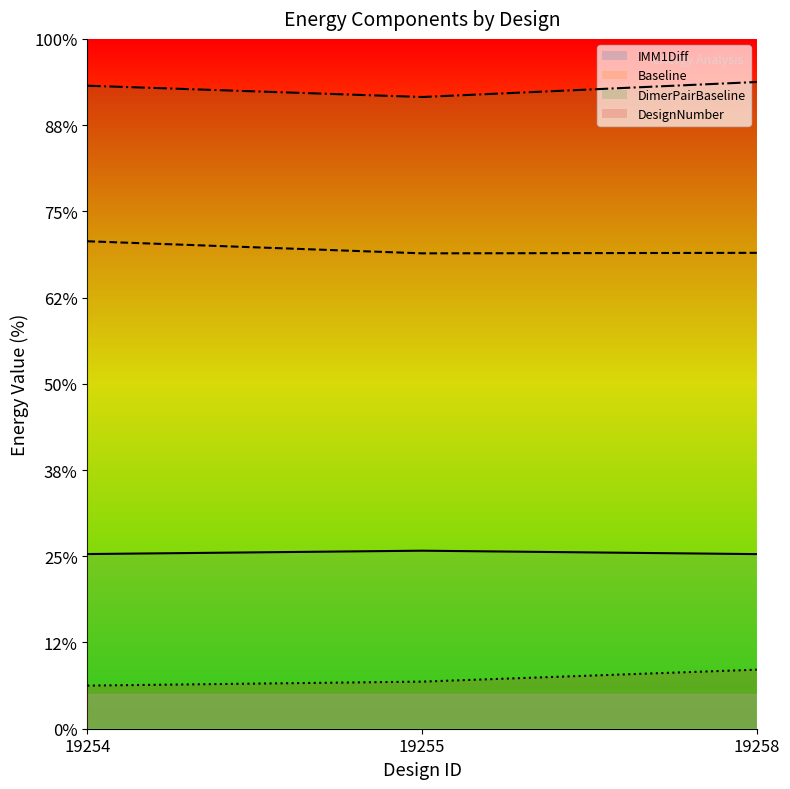

Reading left to right, transcribe all the data shown in this chart.

IMM1Diff: 40.5	41.3	40.5
Baseline: 113.1	110.3	110.4
DimerPairBaseline: 149.1	146.5	150.0
DesignNumber: 10.0	10.9	13.7